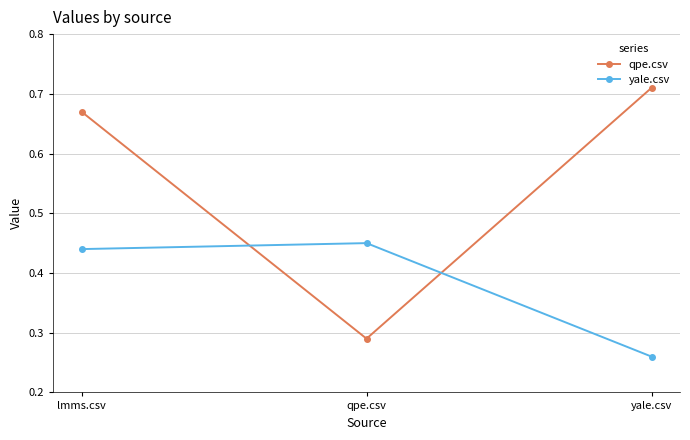

Is it true that qpe.csv equals 1.2 at lmms.csv?

False